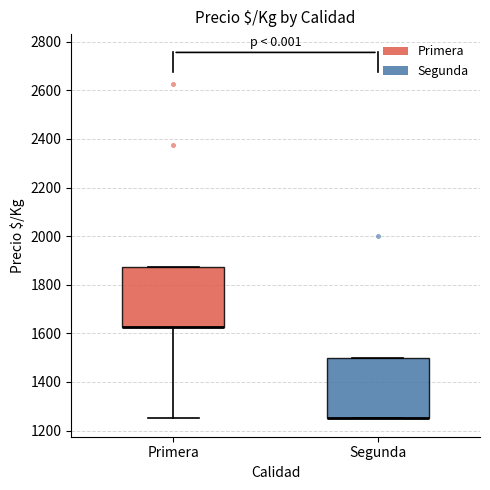

Where does the lower whisker of the box for Primera end on the y-axis? The values are not printed on the chart, so give them approximately, as read against the axis.

1260